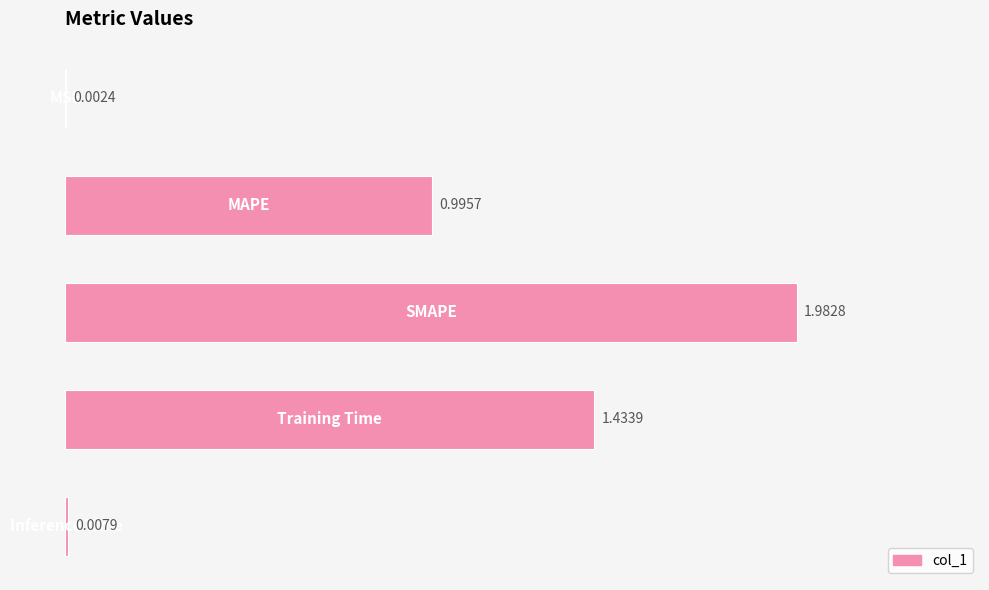

What is the sum of all values?

4.4